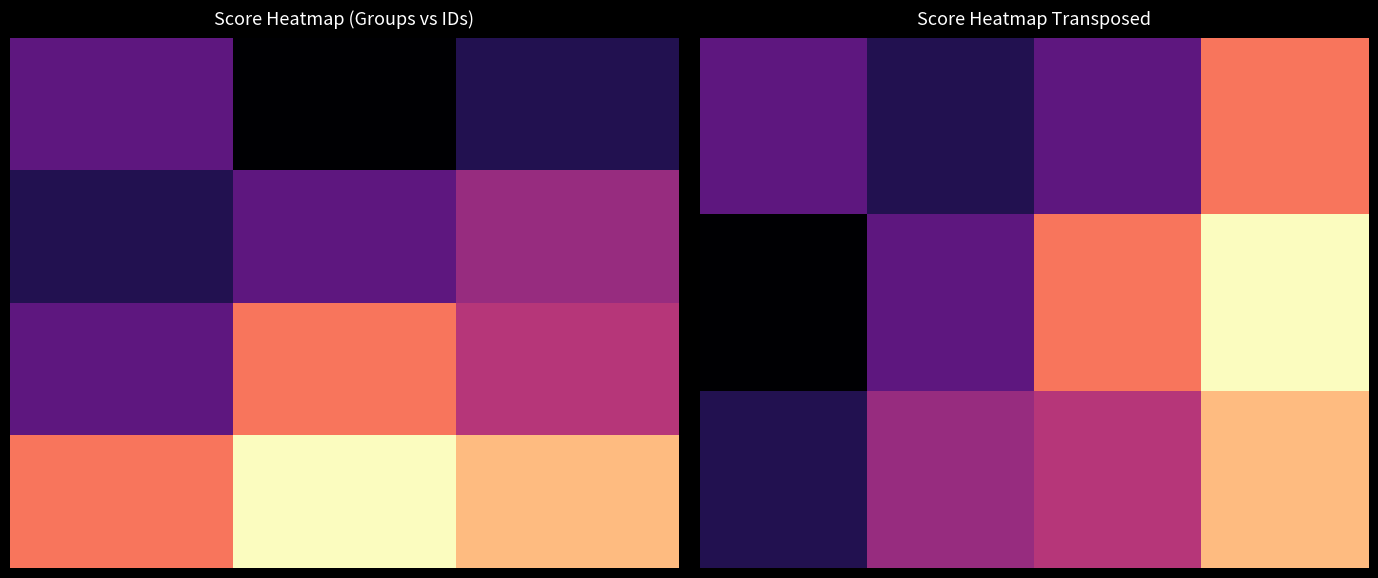

Is it true that 3 equals 50 at id_1?

True